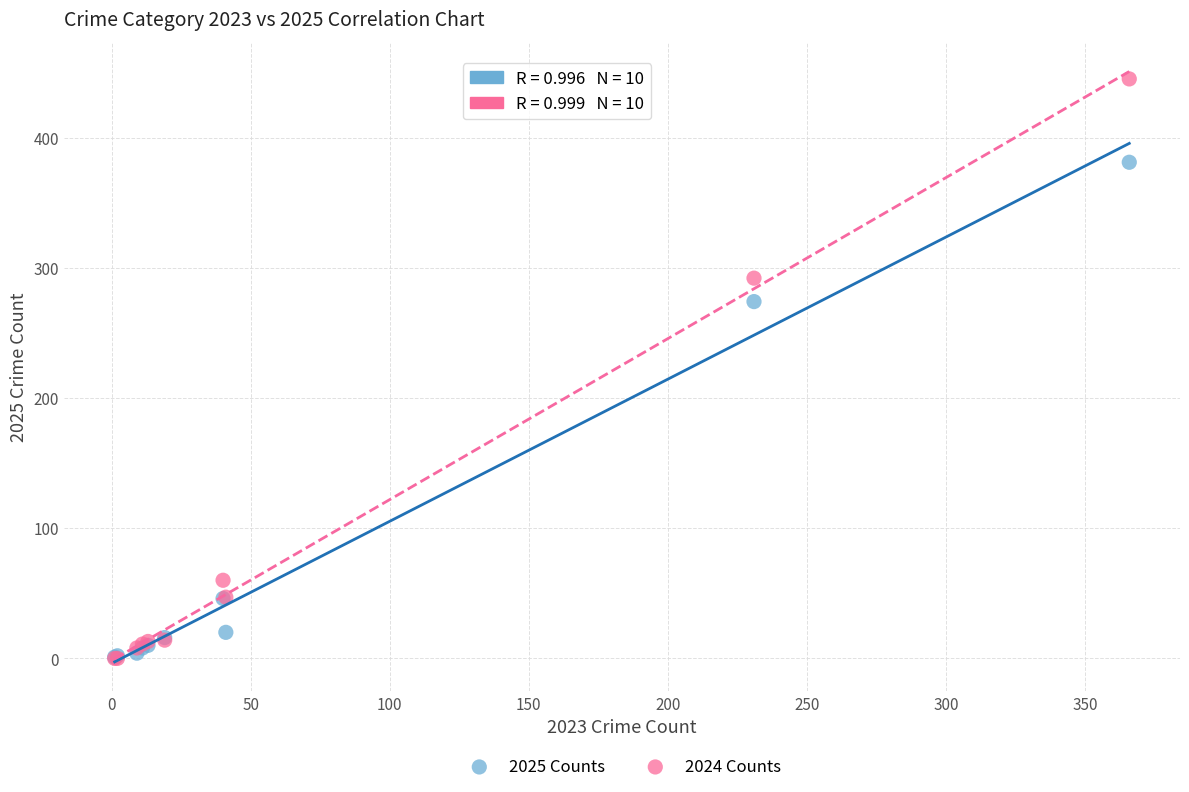

What are all the series names shown in the legend?

2025 Counts, 2024 Counts